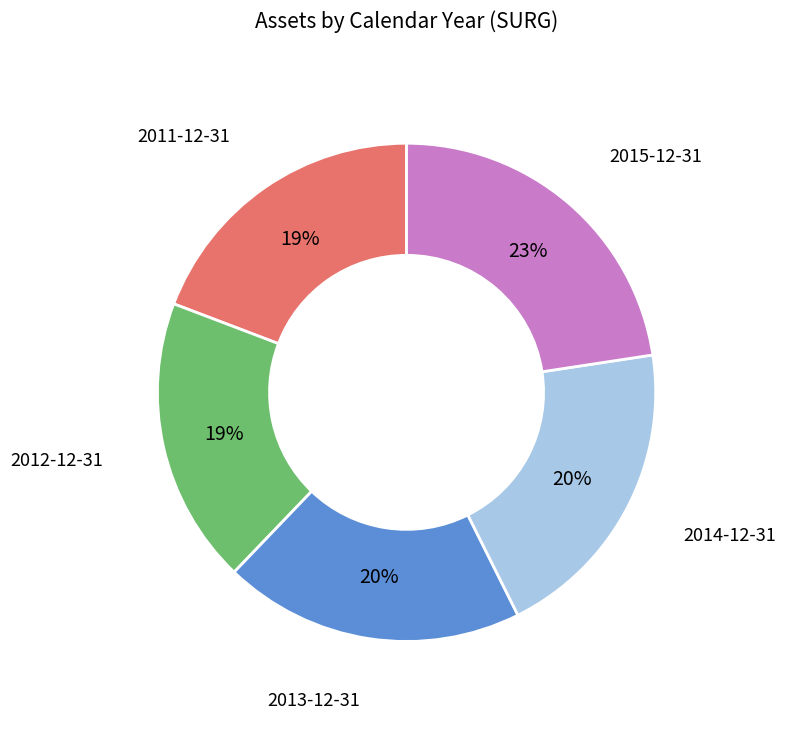

True or false: 2011-12-31 accounts for 19% of the total.

True